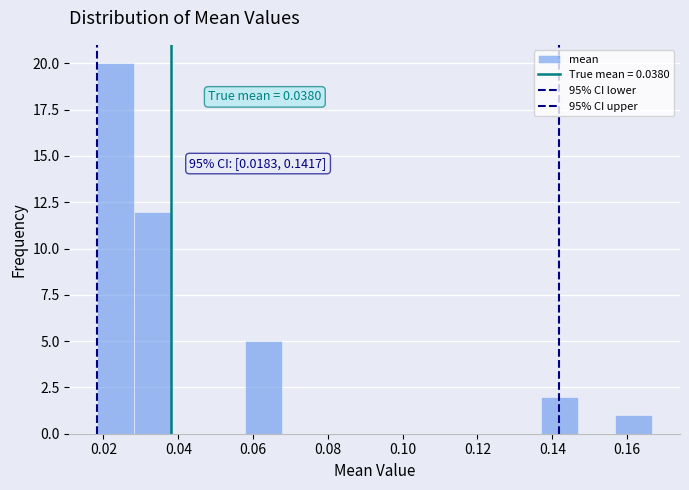

Over which range of the x-axis is the bar tallest?

0.018 to 0.028